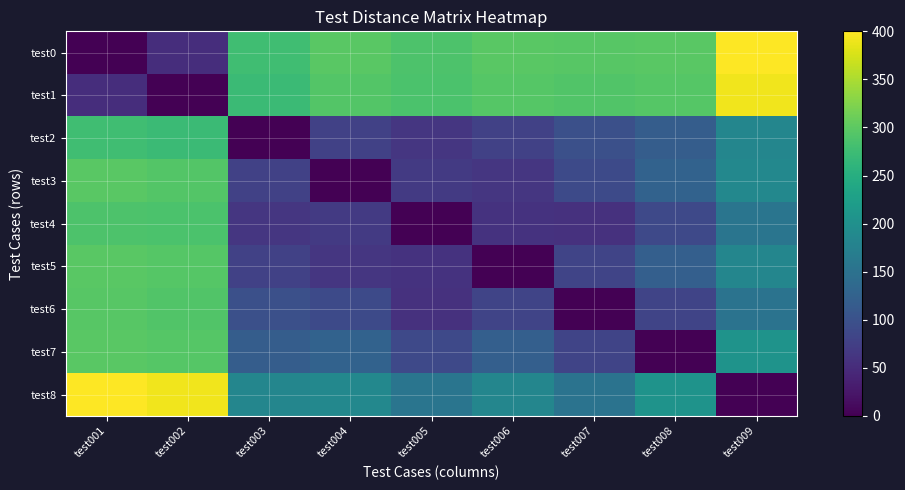

Rank the series by their maximum value, from highest to lowest.

test0, test8, test1, test3, test5, test7, test6, test4, test2